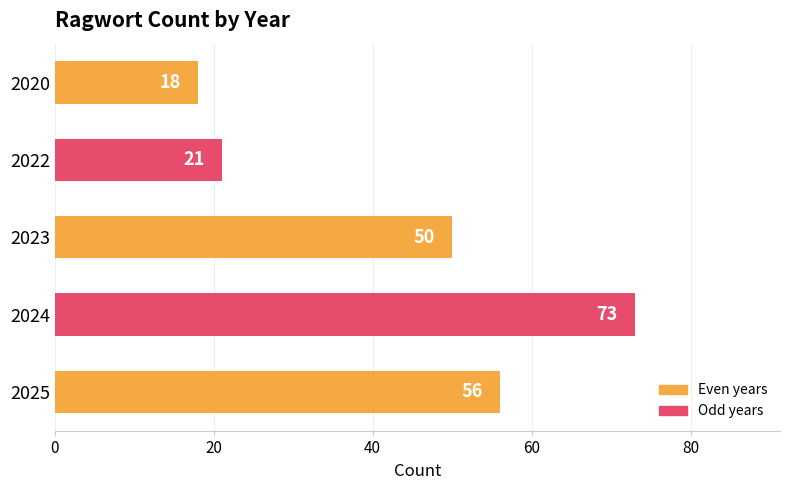

What is the difference between the maximum and minimum values?

55